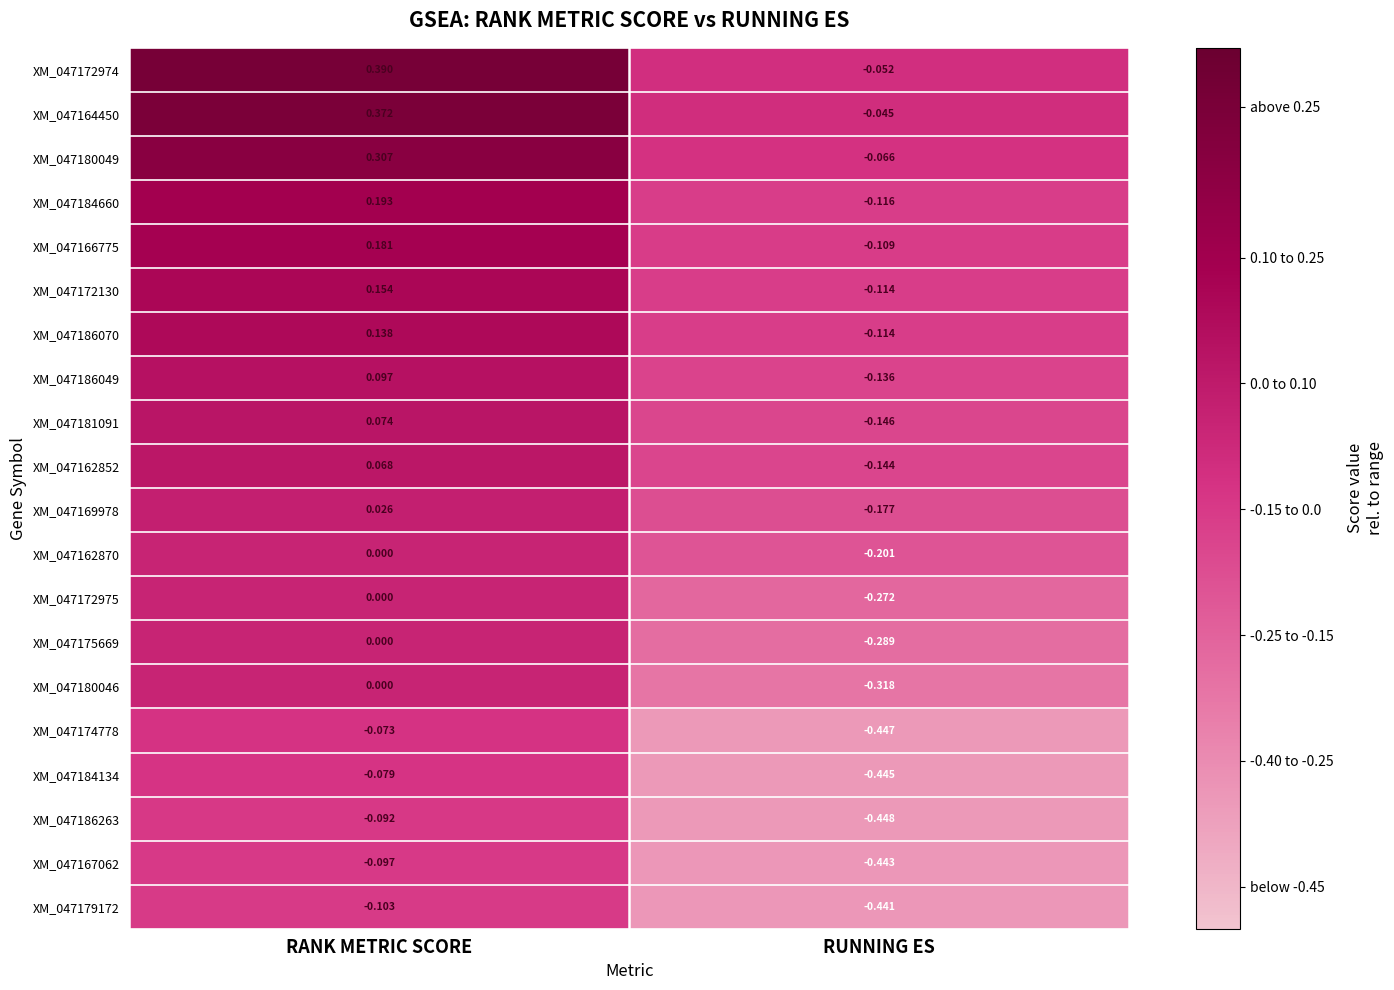

Where is XM_047179172 nearest to the value 0?

RANK METRIC SCORE